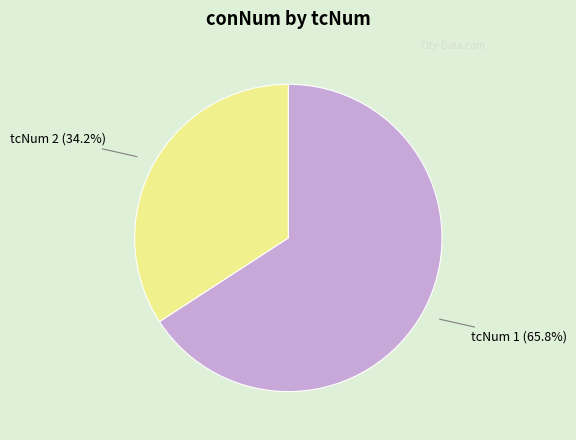

Is there any slice that represents more than half of the pie?

Yes